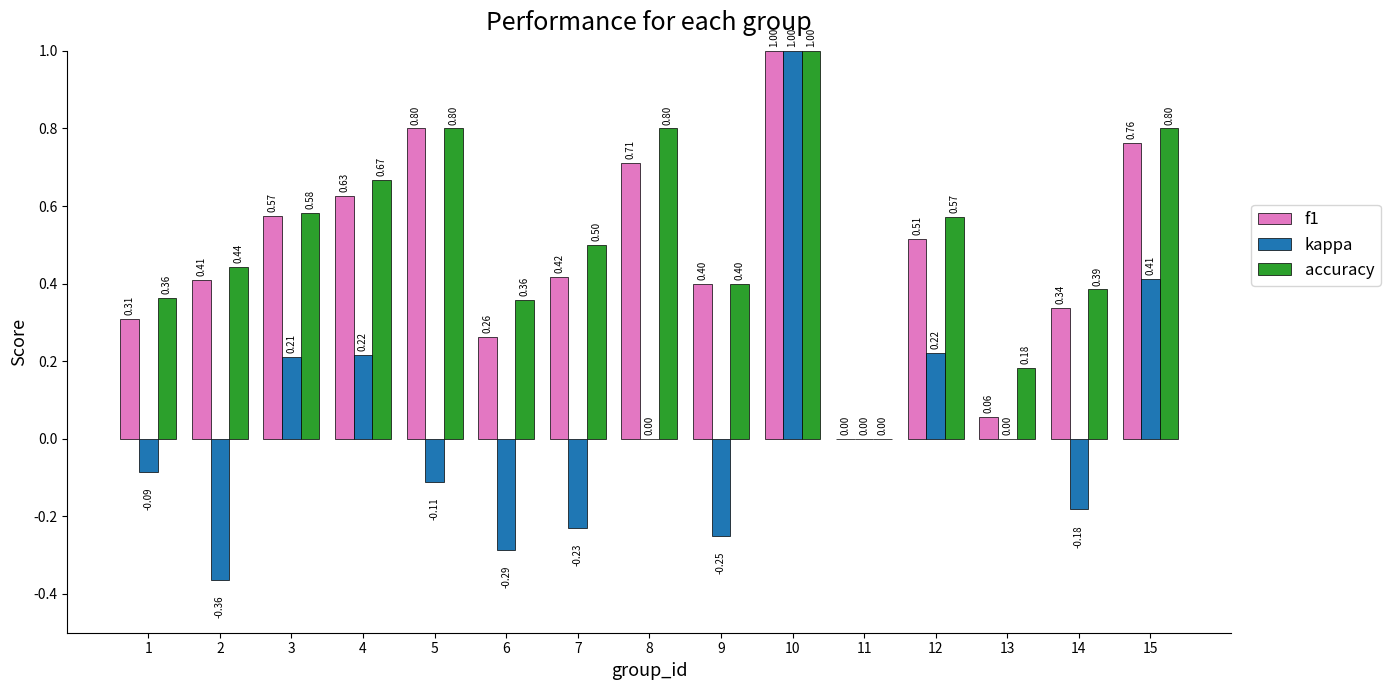

Between 8 and 14, which series saw the biggest shift?

accuracy